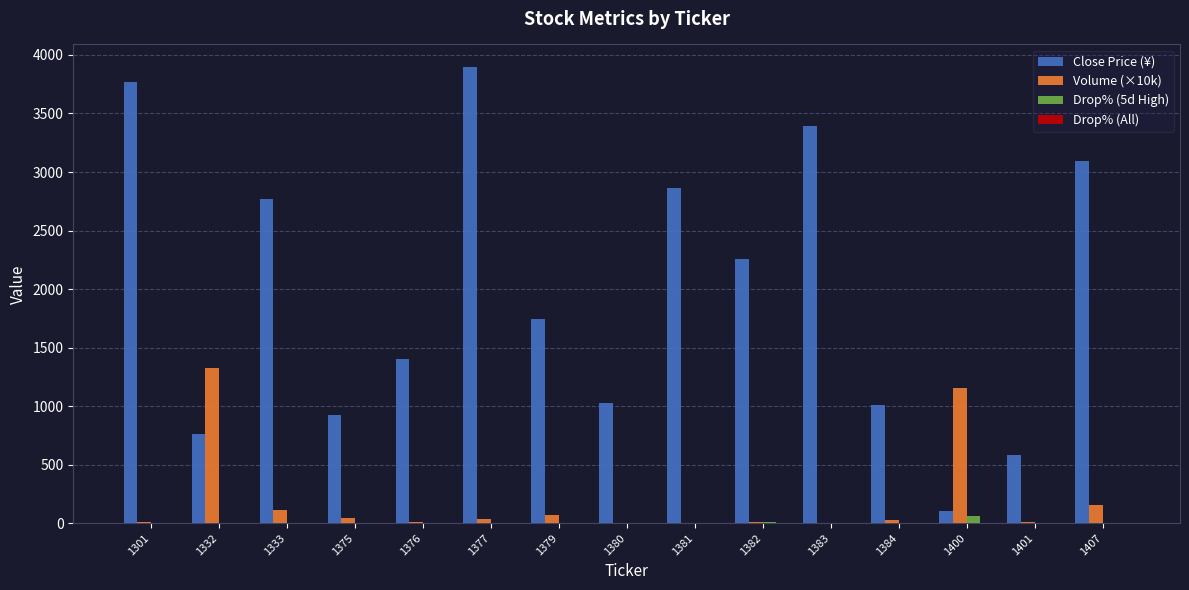

How many series are shown in this chart?

4